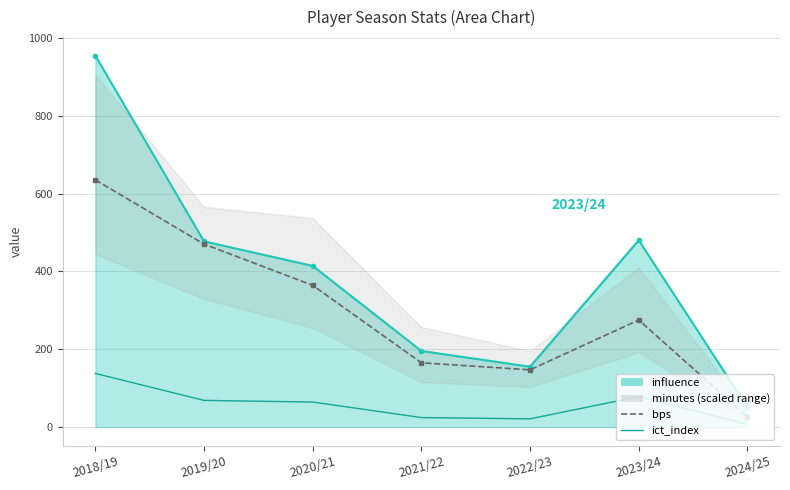

At which label does bps reach its minimum?

2024/25